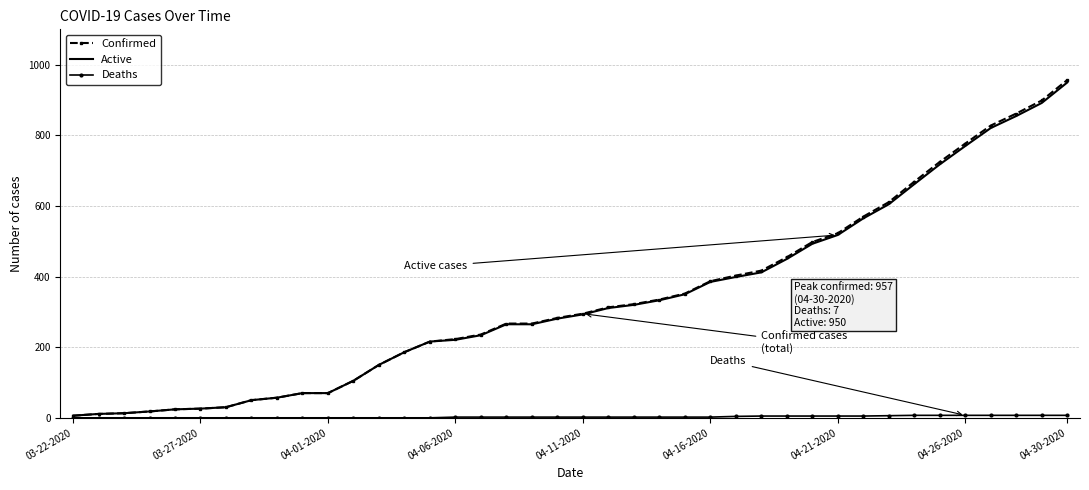

Which series has the widest spread of values?

Confirmed